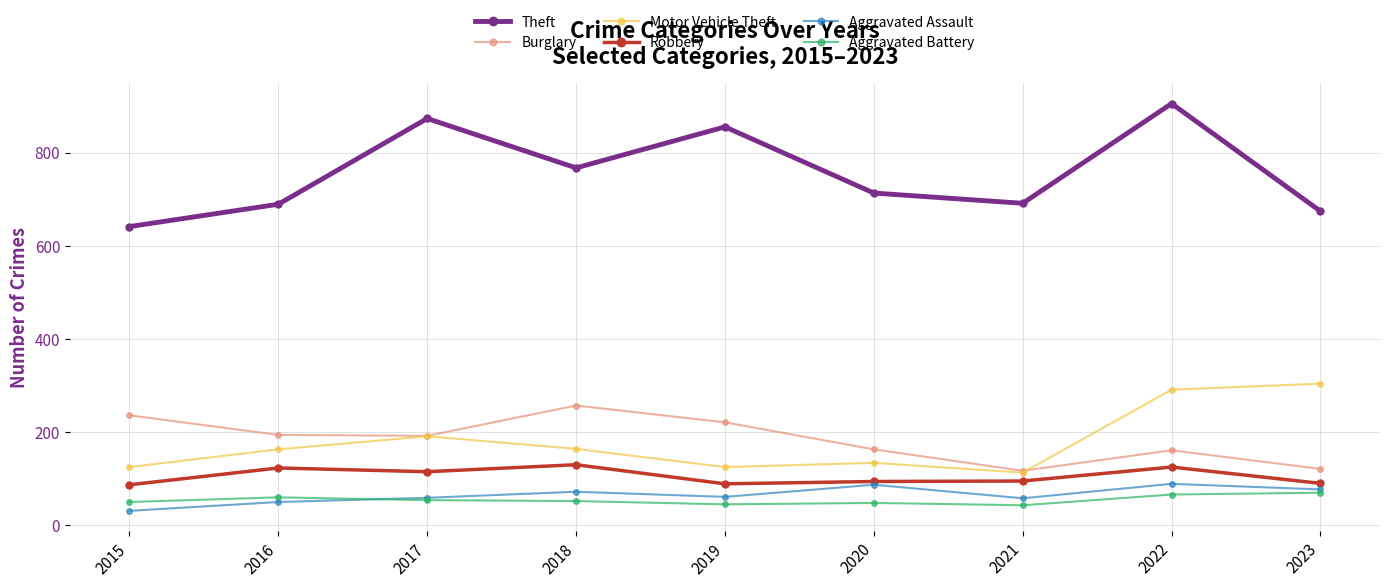

Count the number of categories in the chart.

9